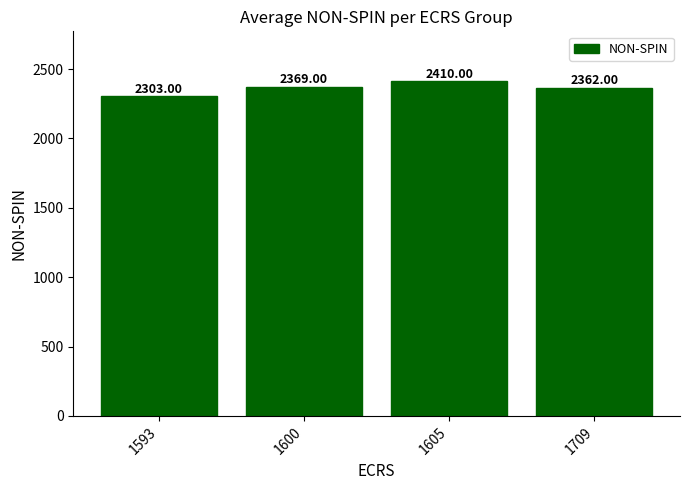

What is the sum of all values?

9444